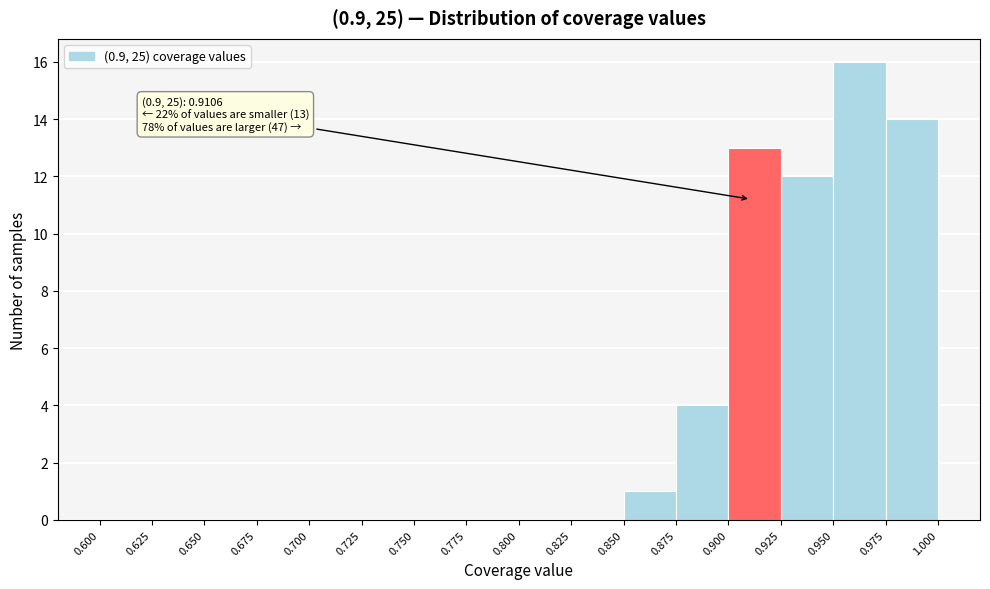

Over which range of the x-axis is the bar tallest?

0.950 to 0.975